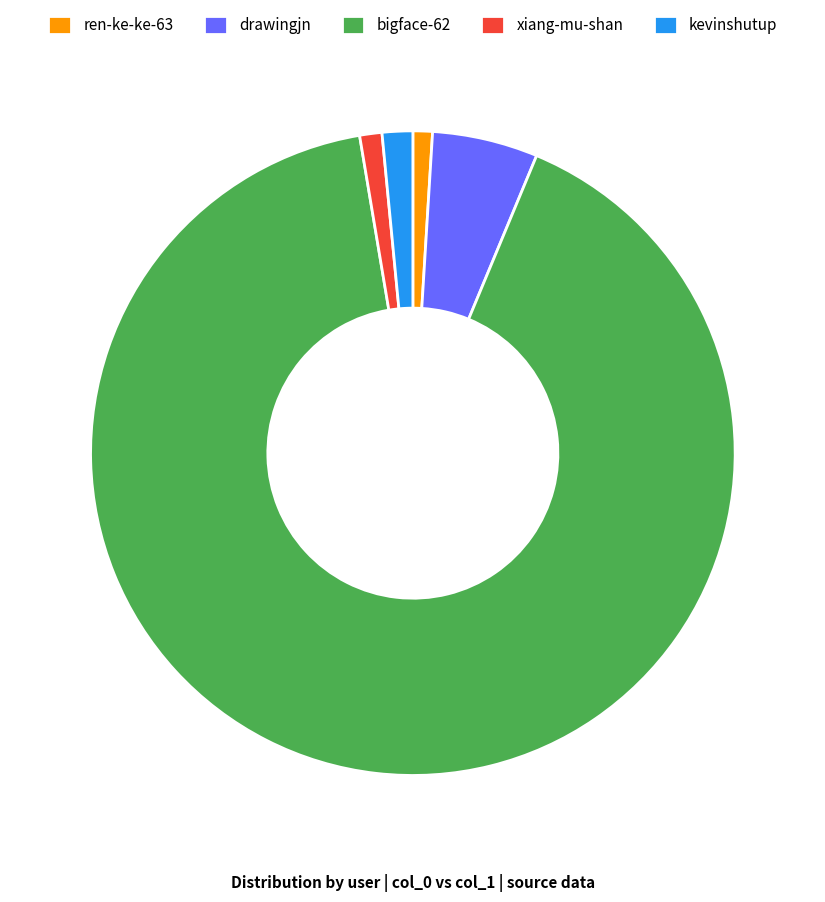

Which category has the biggest portion of the pie?

bigface-62